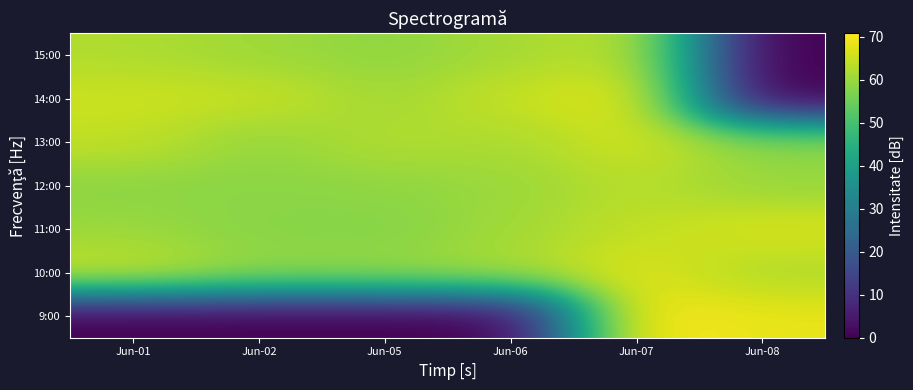

At Jun-02, list the series in order from smallest to largest.

9:00, 11:00, 12:00, 13:00, 10:00, 15:00, 14:00